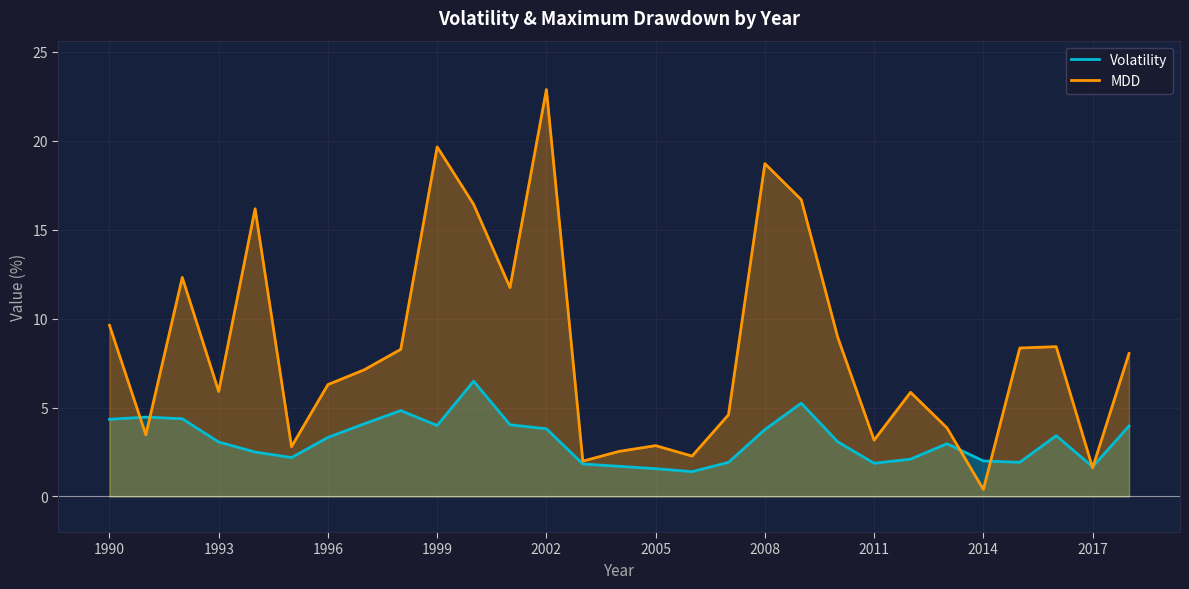

What is the maximum value for MDD?

22.9